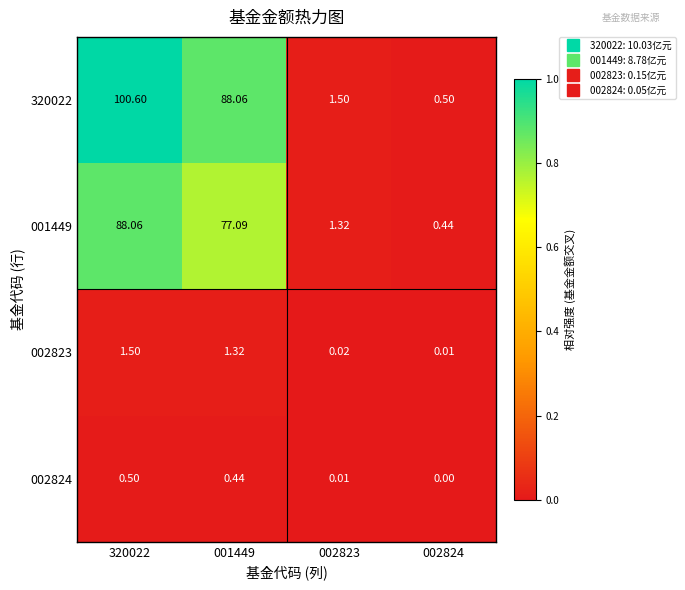

At 002824, list the series in order from smallest to largest.

002824, 002823, 001449, 320022